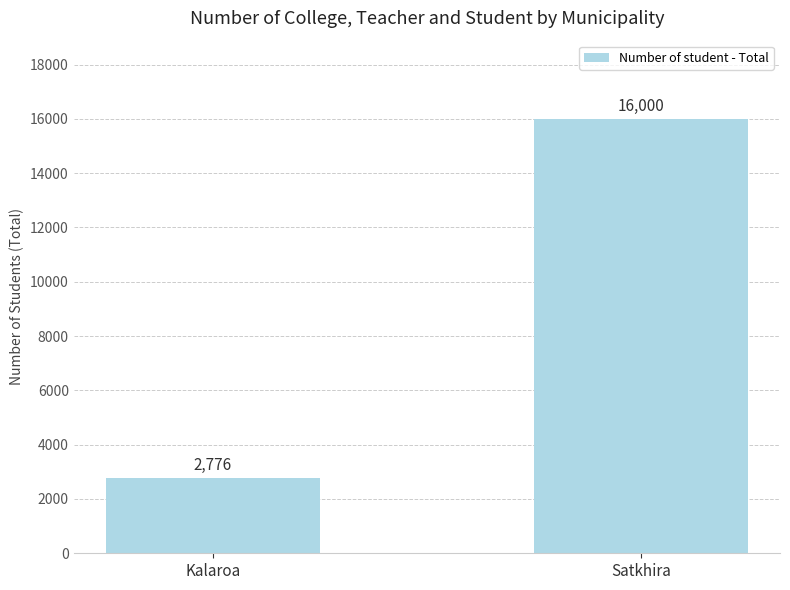

Approximately how many times larger is the value at Kalaroa compared to Satkhira?

0.2